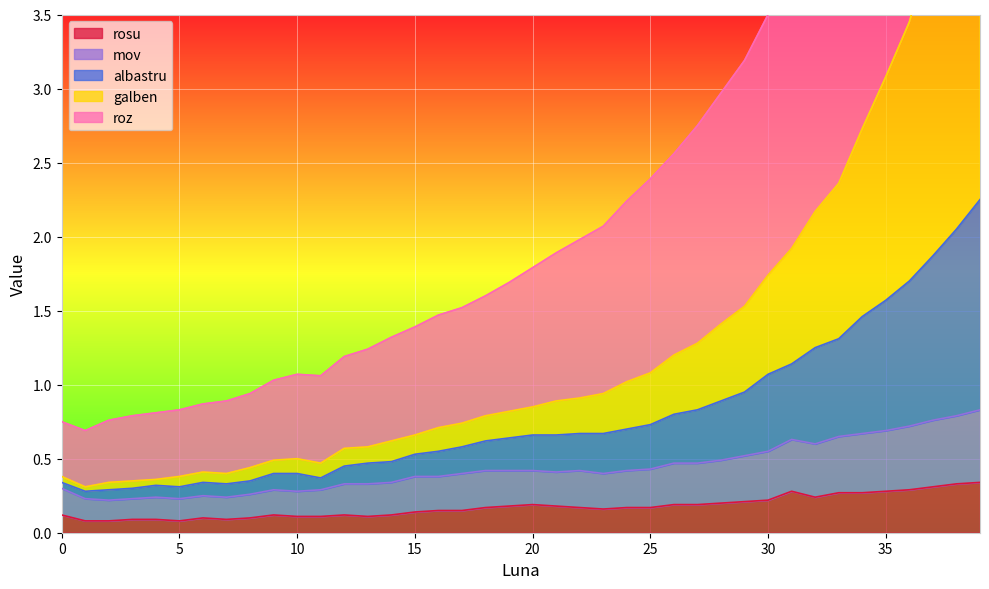

Which label corresponds to the smallest value in the chart?

1